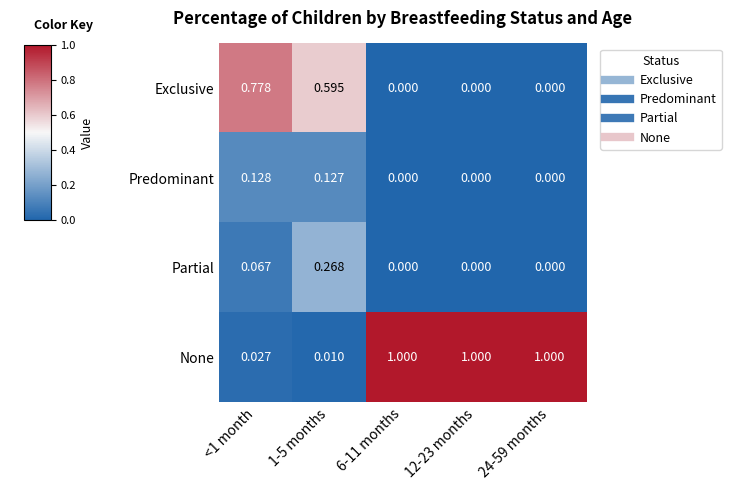

Is the value of Predominant at 24-59 months greater than the value of None at 24-59 months?

No